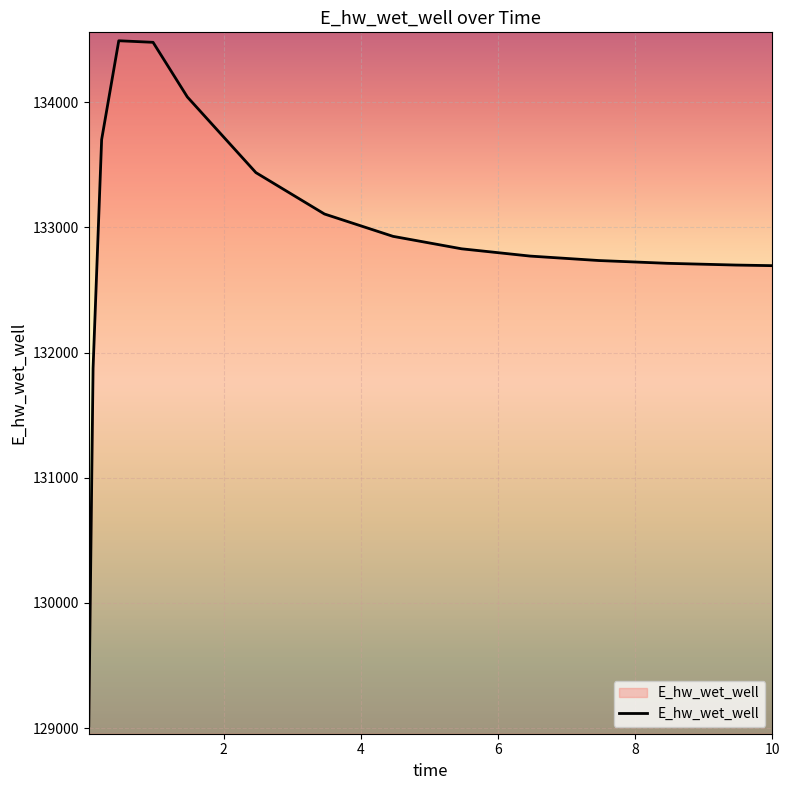

What is the difference between the maximum and minimum values?

5471.6